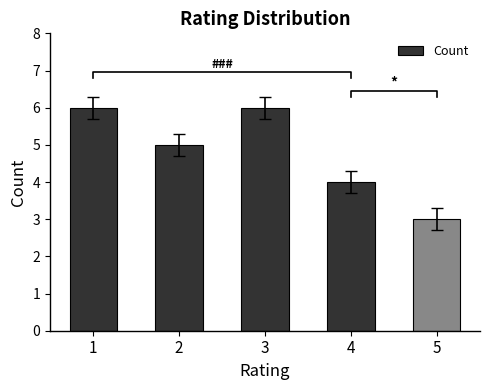

At which category does the chart reach its peak across all series?

1